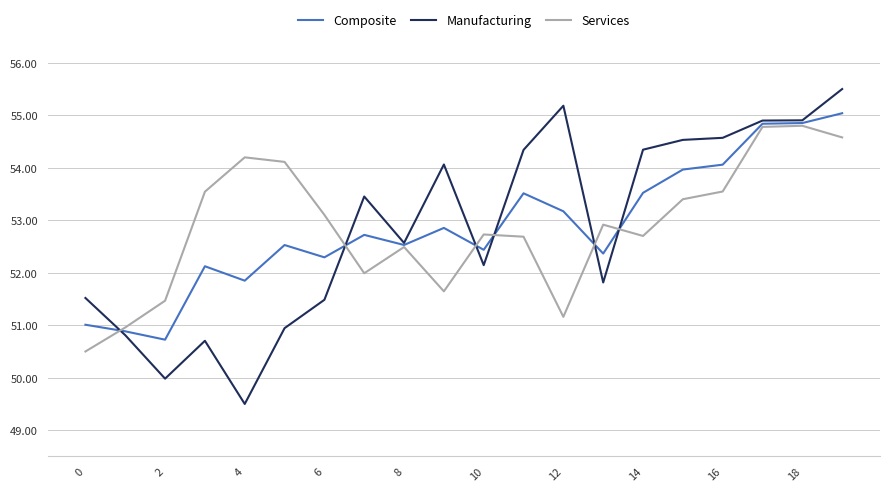

Which series has the widest spread of values?

Manufacturing